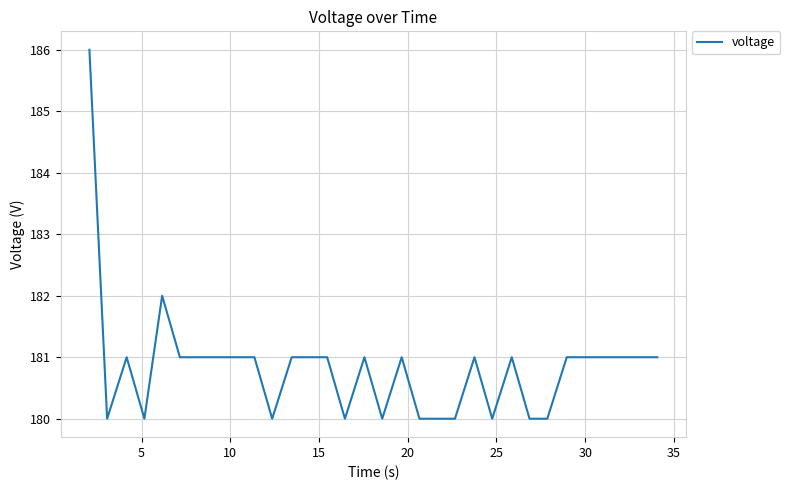

What is the difference between the maximum and minimum values?

6